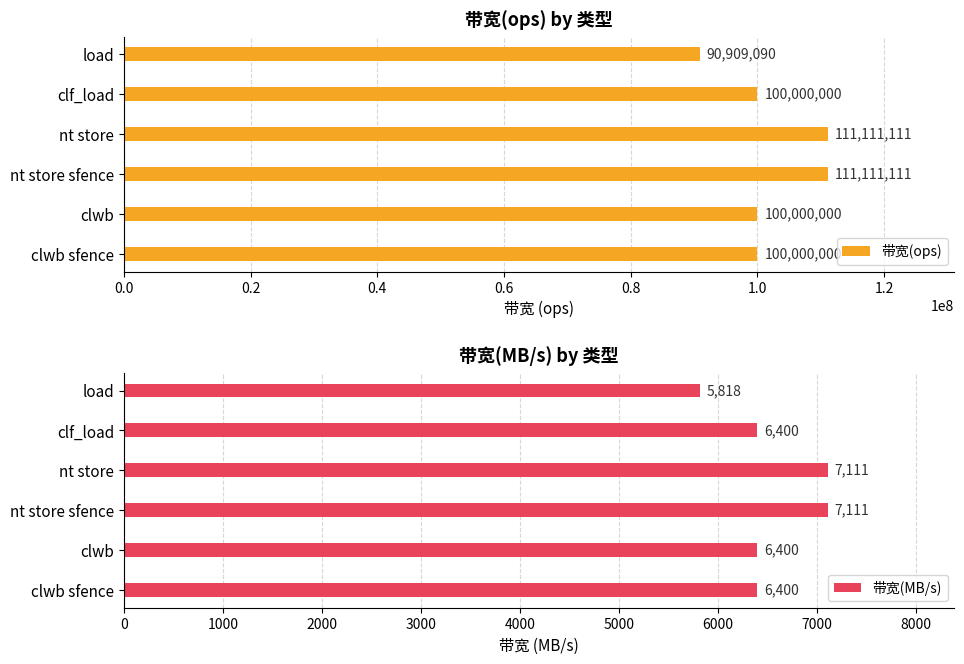

What is the sum of the 带宽(MB/s) values at clwb sfence and nt store sfence?

13511